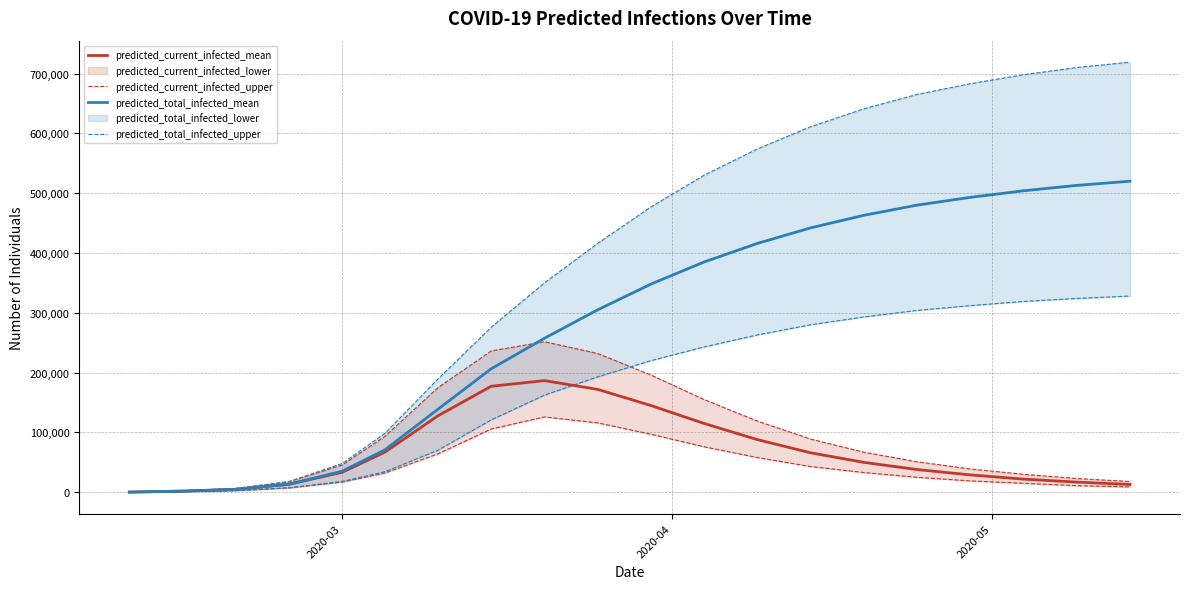

What is the value of the predicted_current_infected_upper point at the 11th from the left?

196000